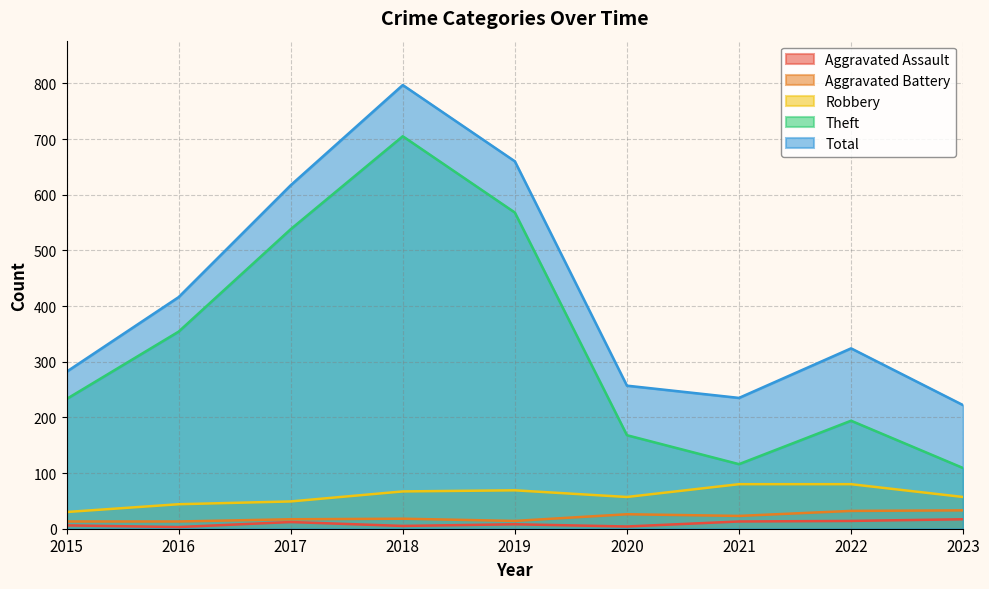

True or false: Theft and Aggravated Assault intersect in this chart.

False